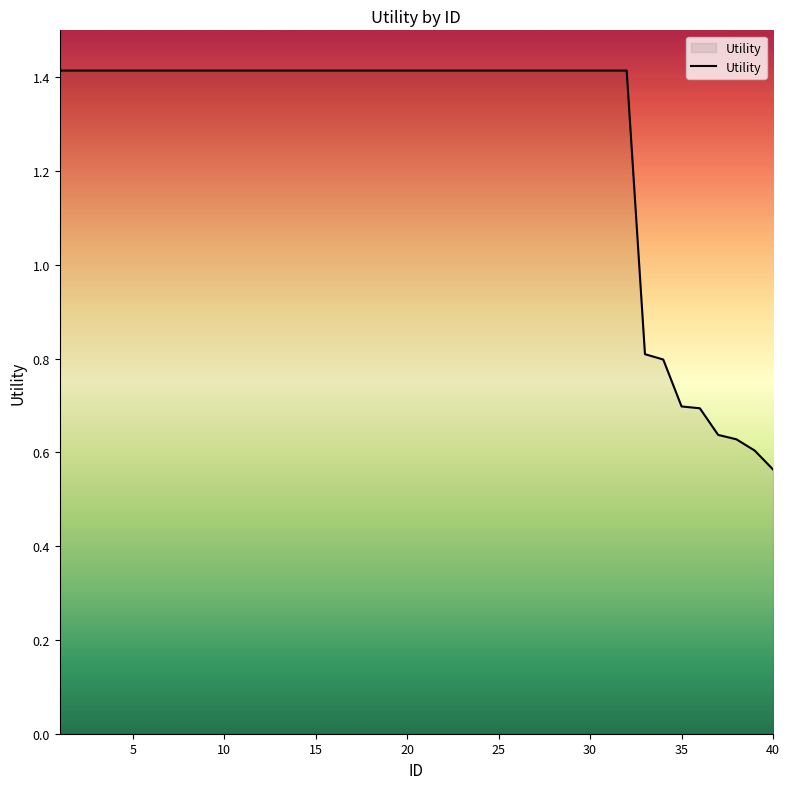

Is this an area chart (filled region under the line)?

No